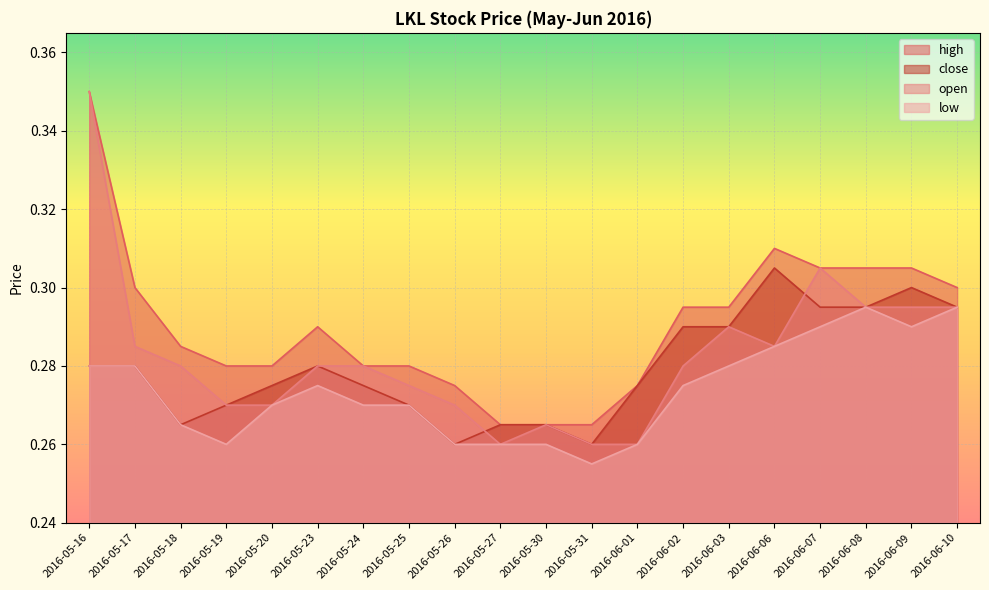

What is the maximum value for open?

0.3